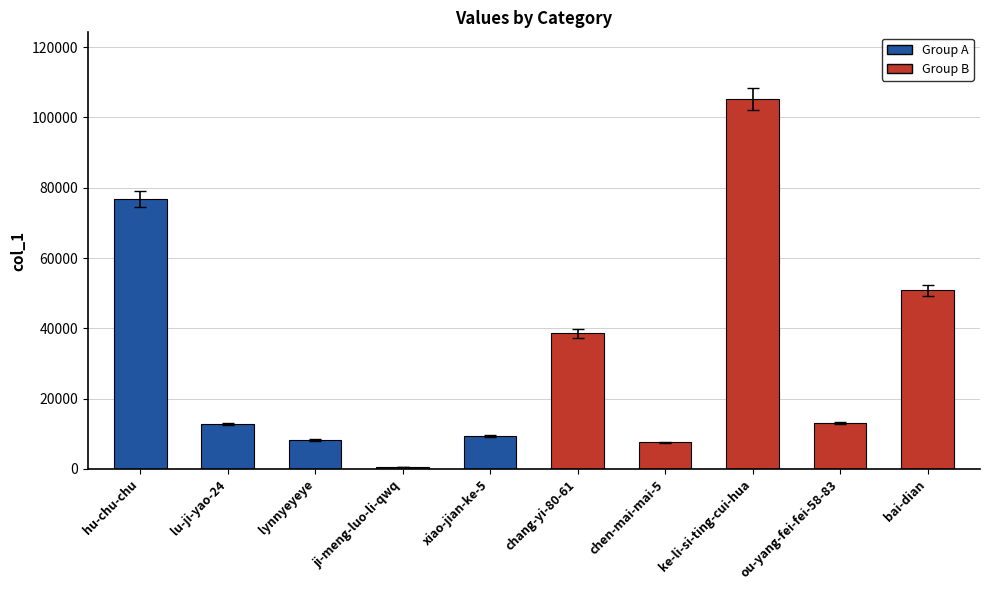

Between bai-dian and xiao-jian-ke-5, which is larger?

bai-dian